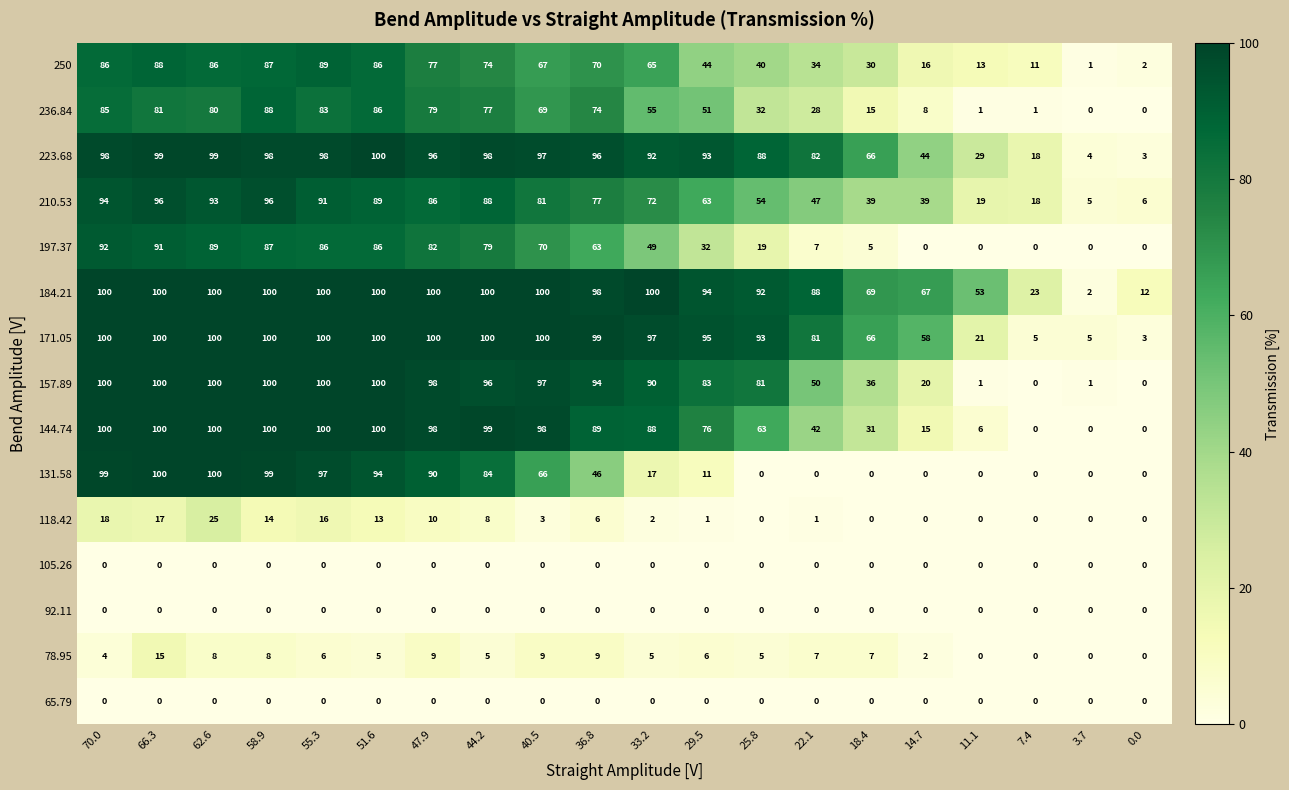

Where is 171.05 nearest to the value 51?

14.7